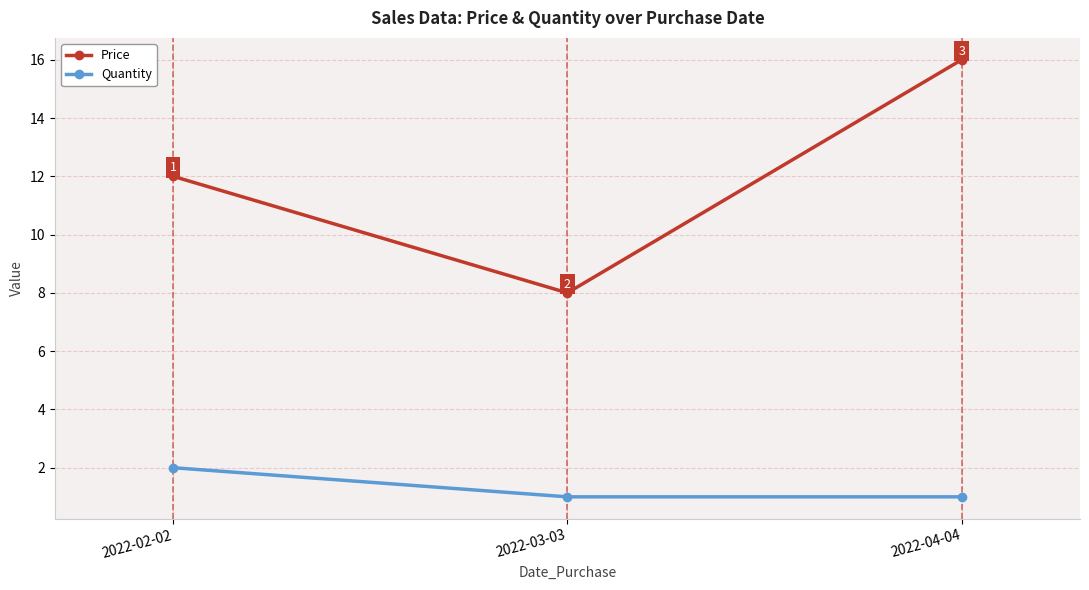

How many data points does each series have?

3